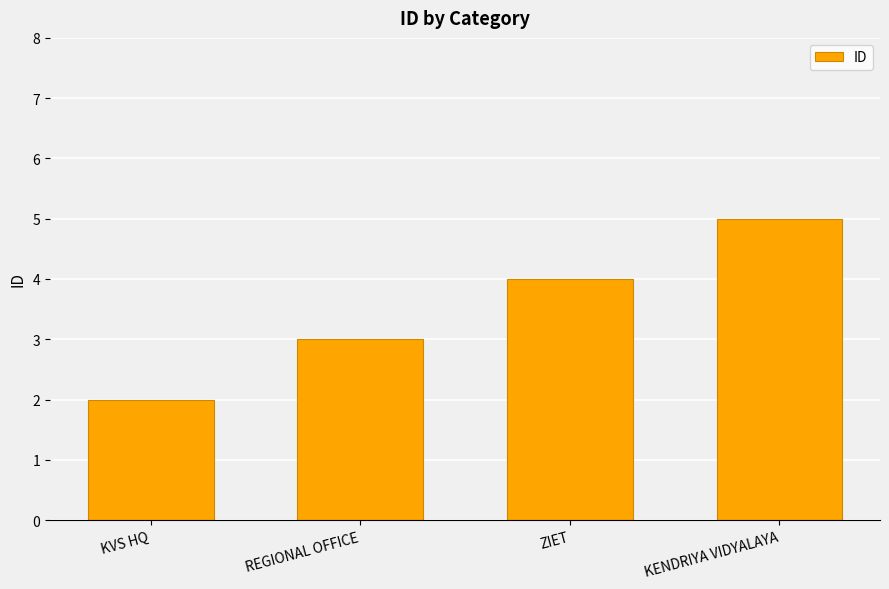

What is the change in value from KVS HQ to REGIONAL OFFICE?

+1